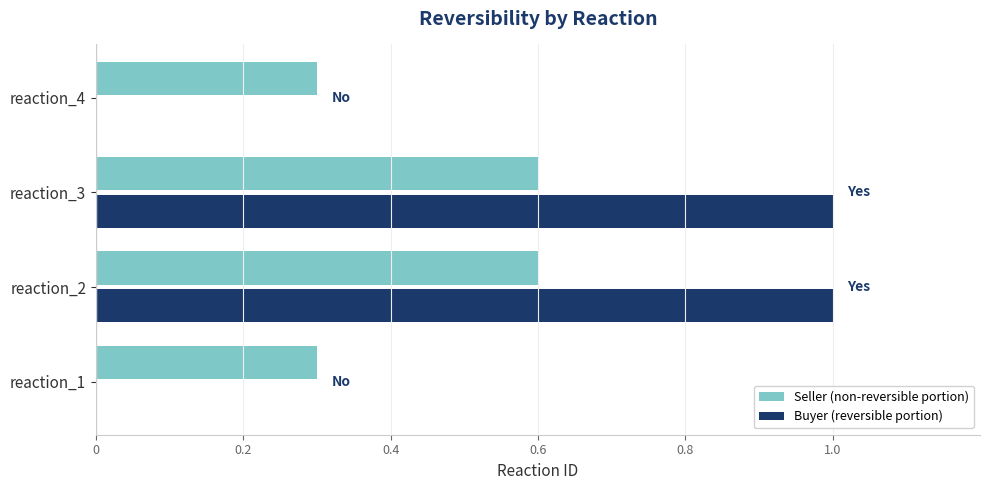

Which series changed the most between reaction_1 and reaction_2?

Buyer (reversible portion)